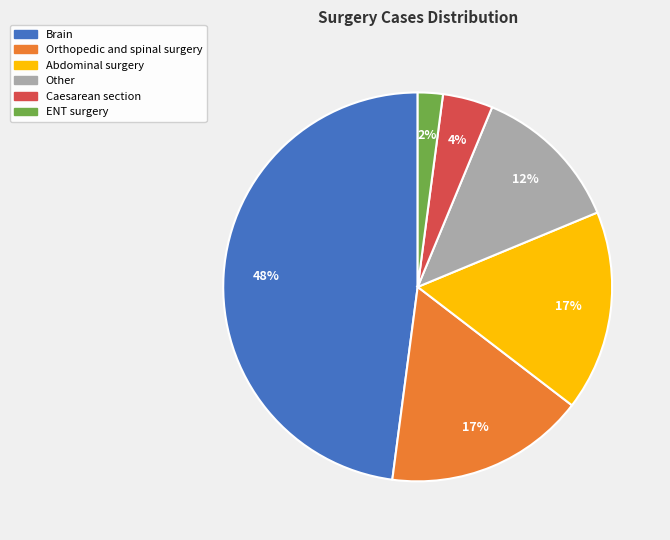

To the nearest percent, what is the combined percentage of Caesarean section and Brain?

52%